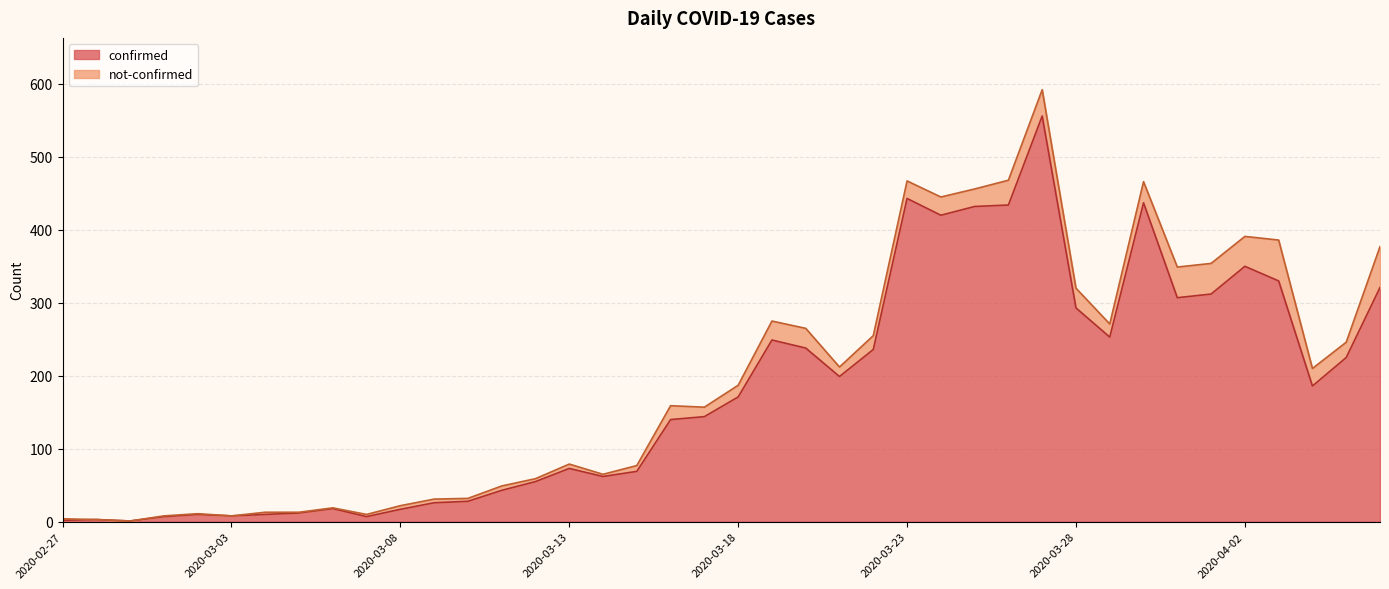

What is the approximate value at 2020-02-27?

2